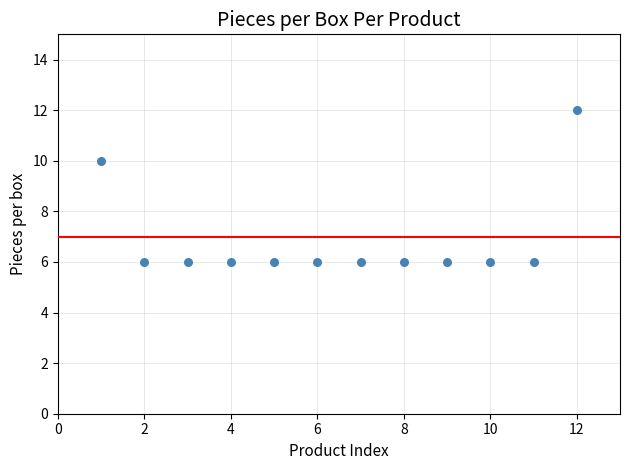

What Y value in the scatter plot is closest to 9?

10